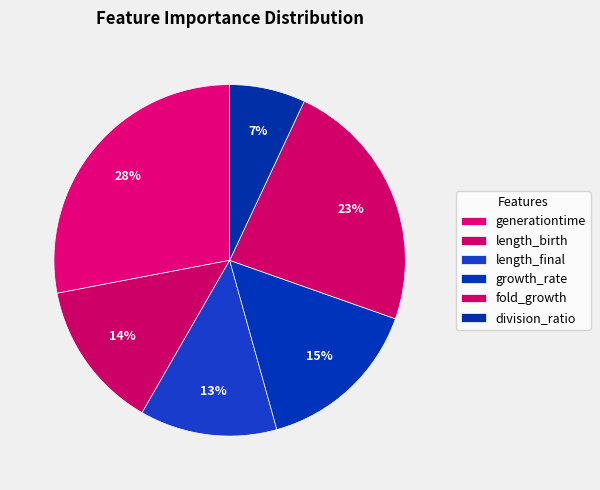

What is the smallest slice in the pie chart?

division_ratio